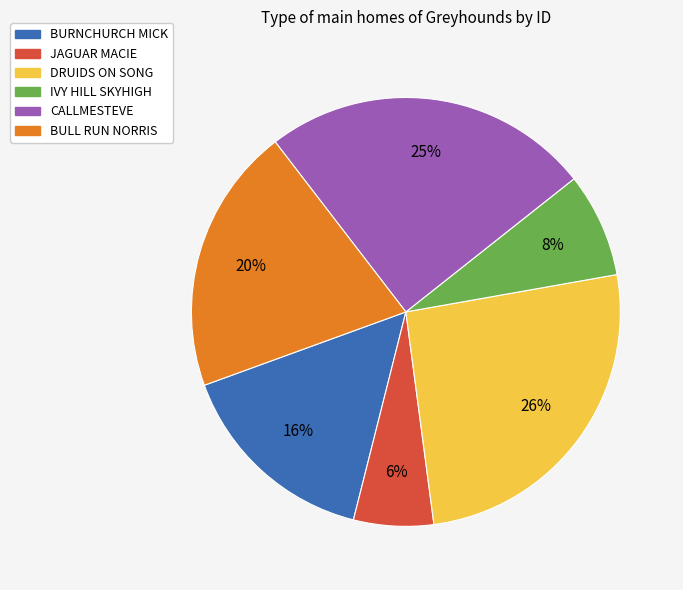

What percentage is the DRUIDS ON SONG slice, to the nearest percent?

26%